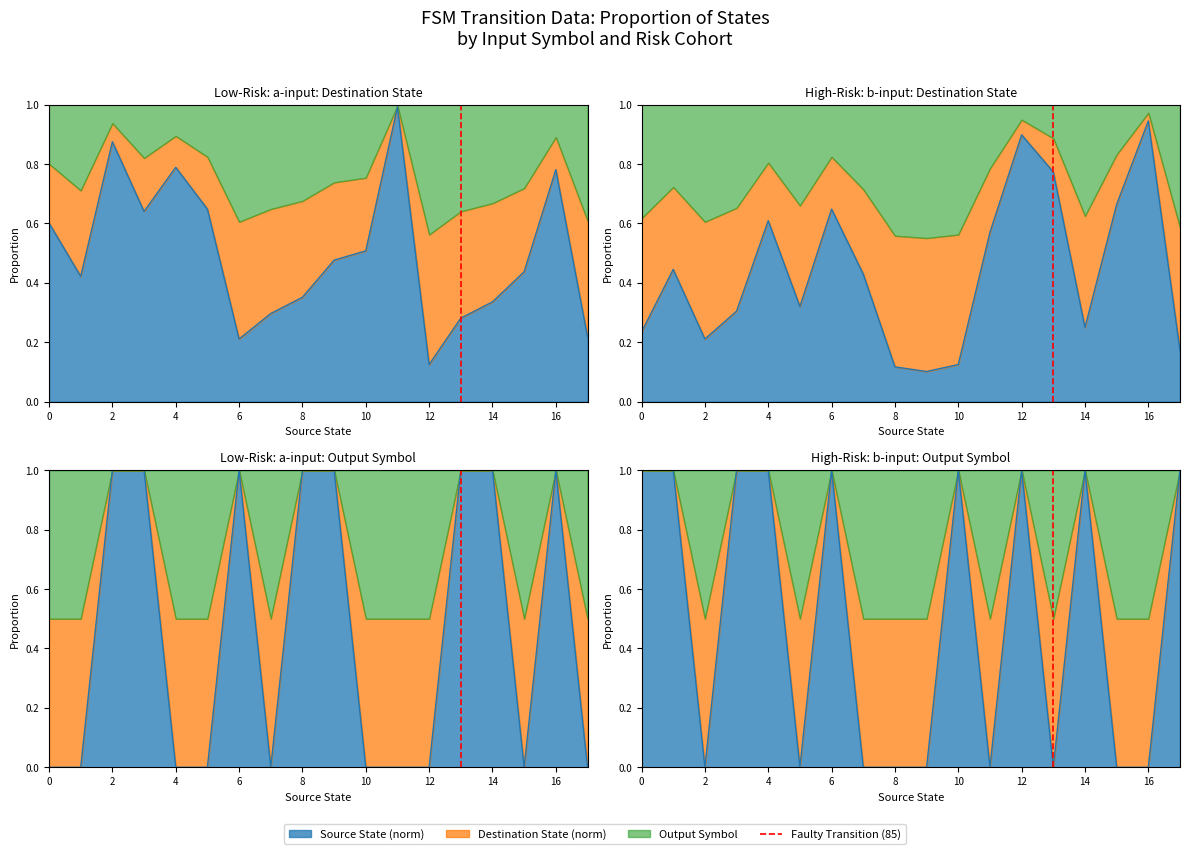

True or false: the data shows 0 at 2.

False